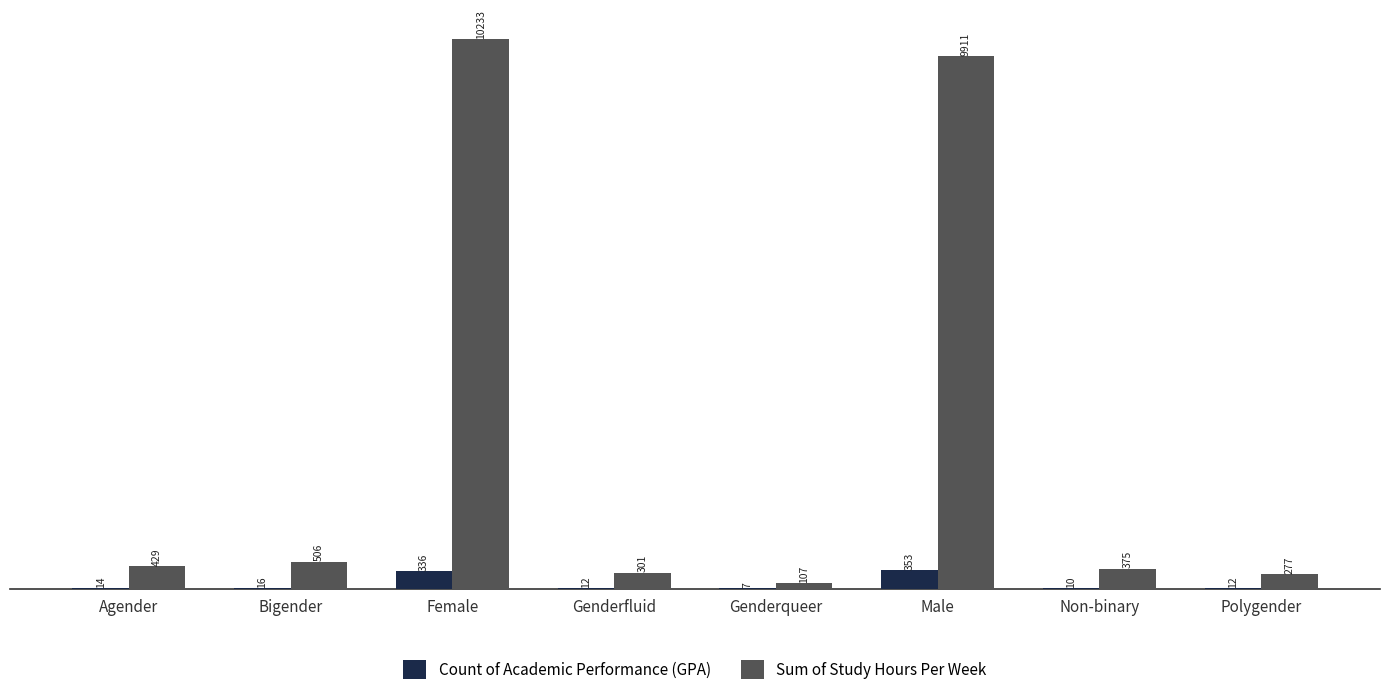

Which series changed the most between Bigender and Genderqueer?

Sum of Study Hours Per Week